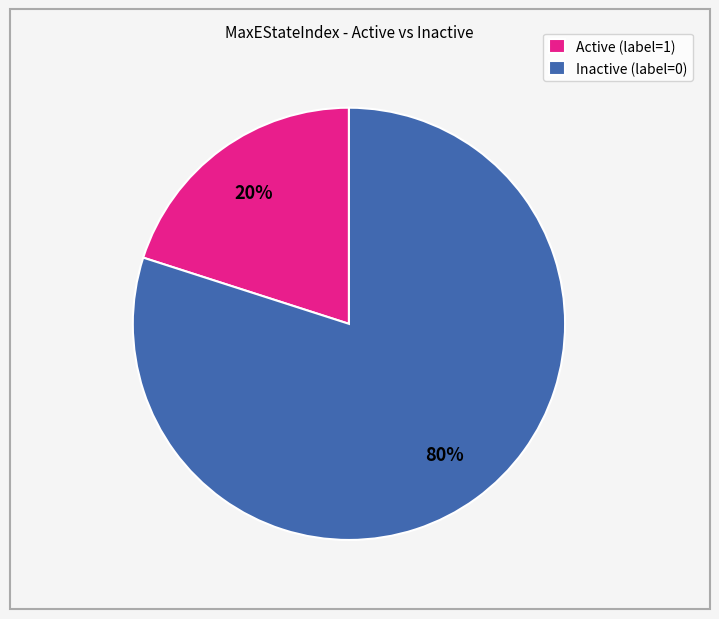

Is it true that Inactive (label=0) is 92% of the pie?

False